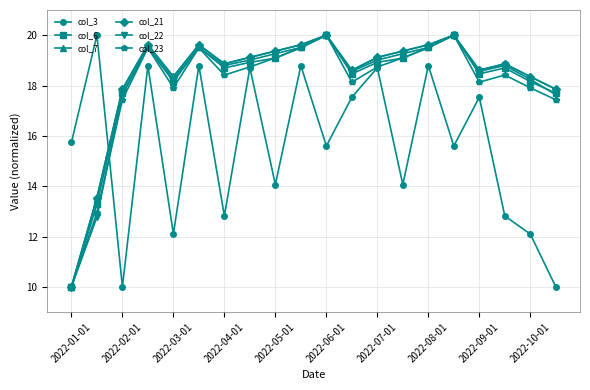

What is the smallest value displayed?

10.0